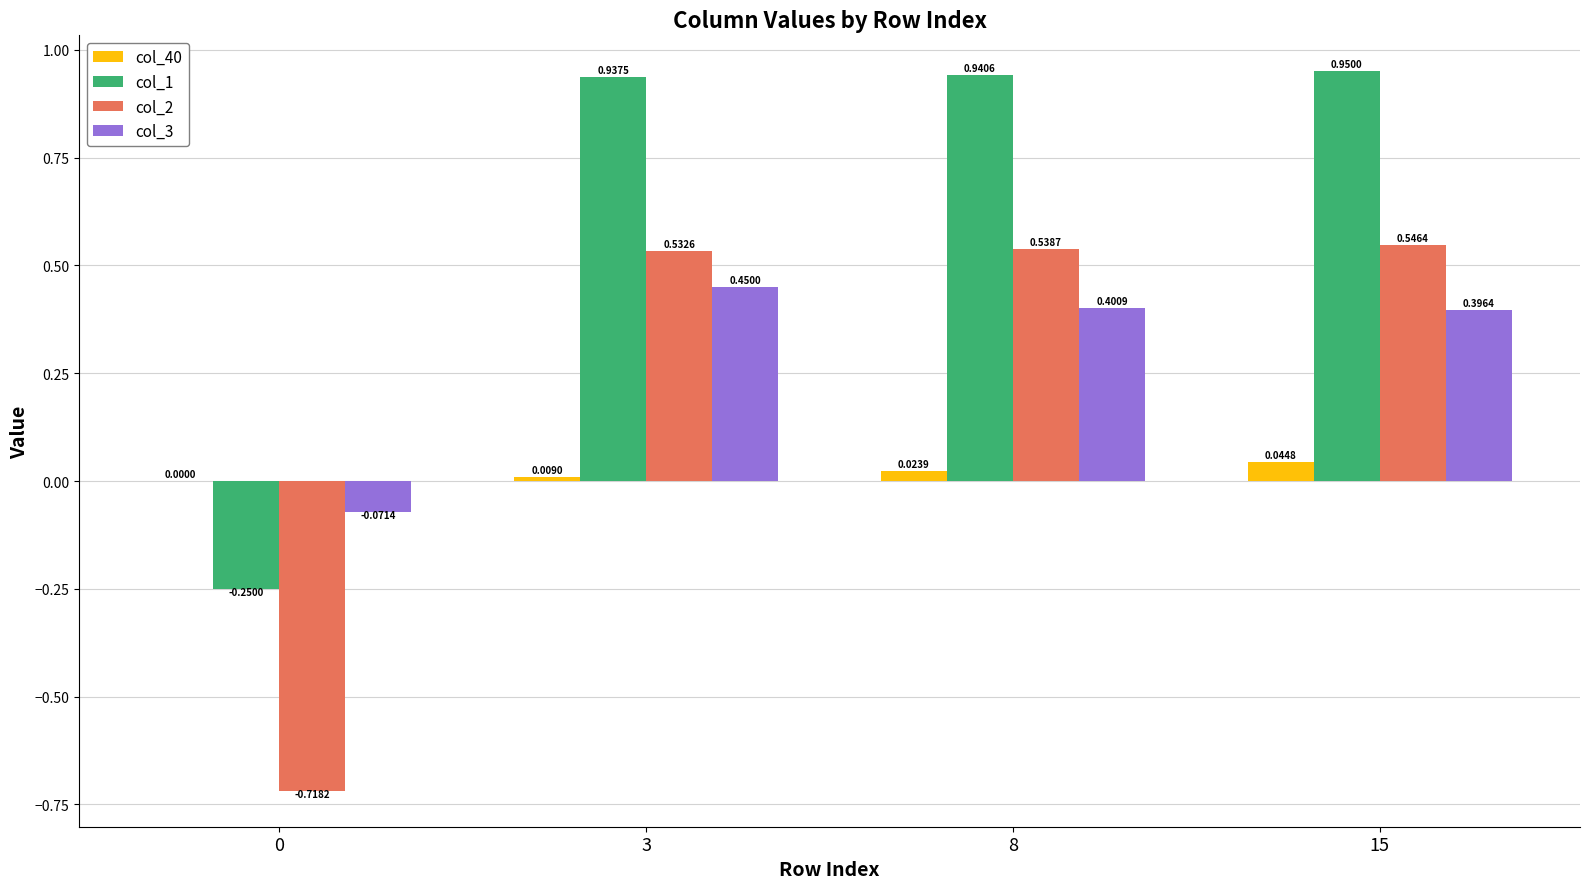

What is the sum of all col_3 values?

1.2